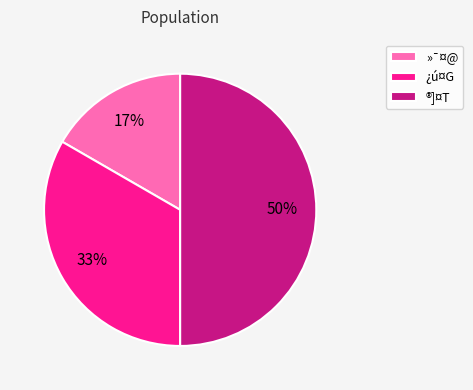

Which category has the smallest portion of the pie?

»¯¤@